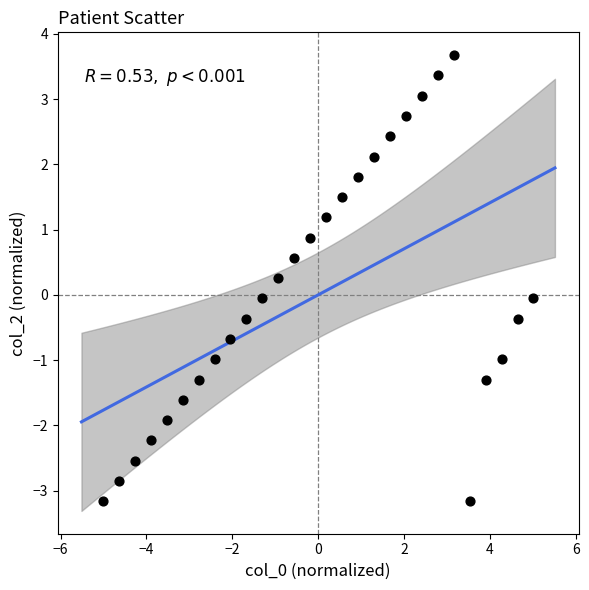

What is the range of X values (max minus min)?

10.0